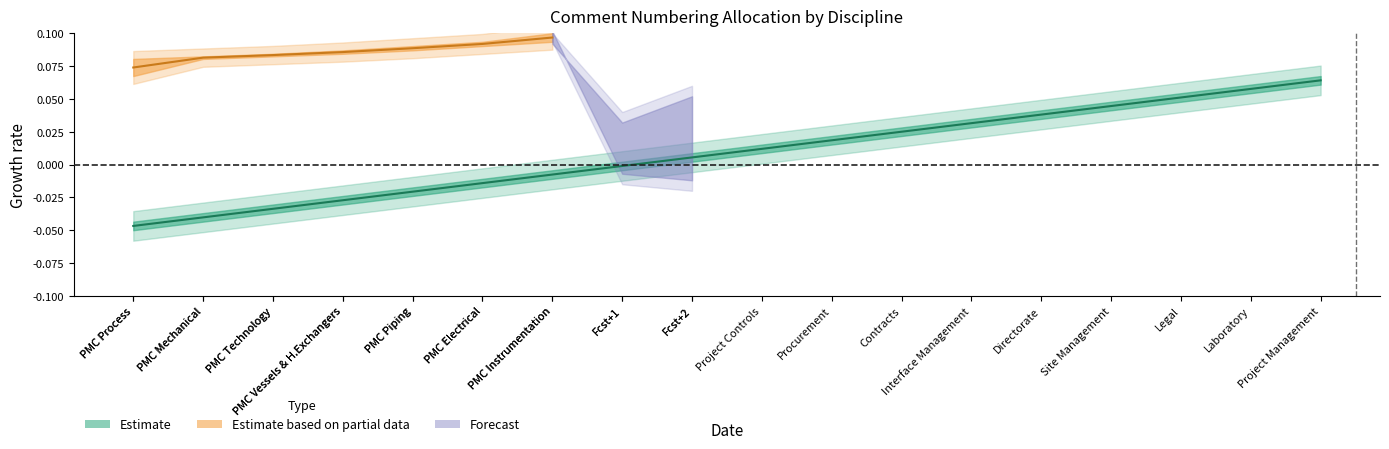

Reading left to right, transcribe all the data shown in this chart.

-0.0	-0.0	-0.0	-0.0	-0.0	-0.0	-0.0	-0.0	0.0	0.0	0.0	0.0	0.0	0.0	0.0	0.1	0.1	0.1